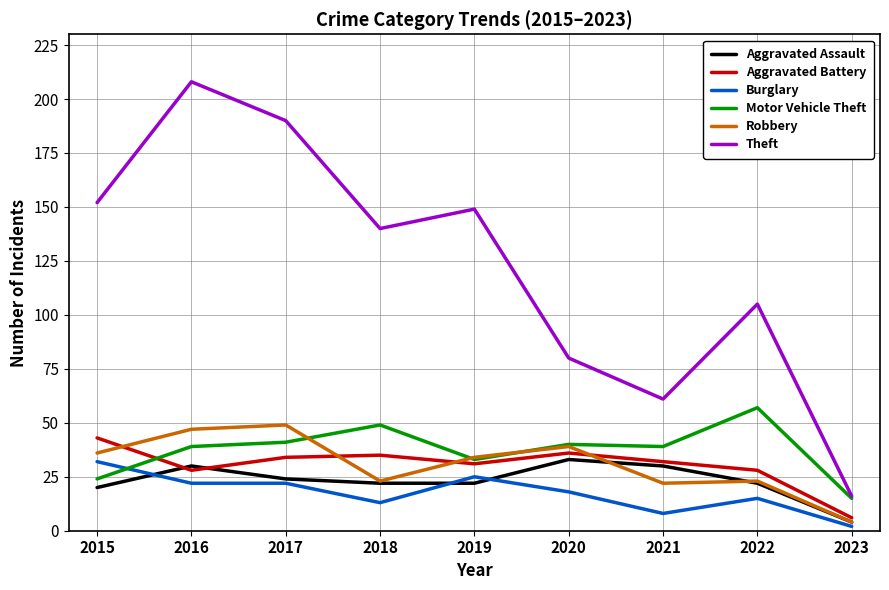

What is the maximum value shown in the chart?

208